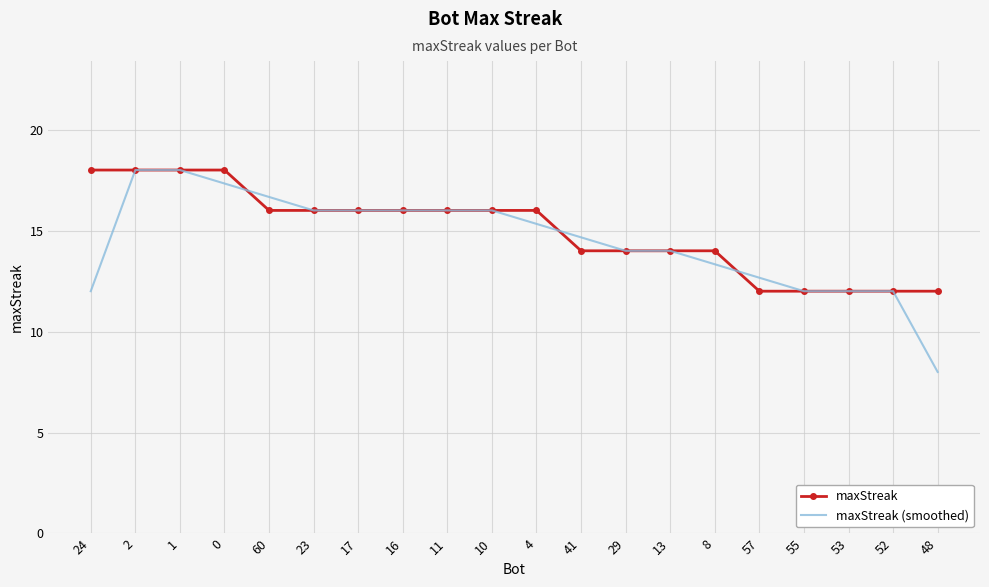

True or false: maxStreak (smoothed) and maxStreak cross at least once.

True